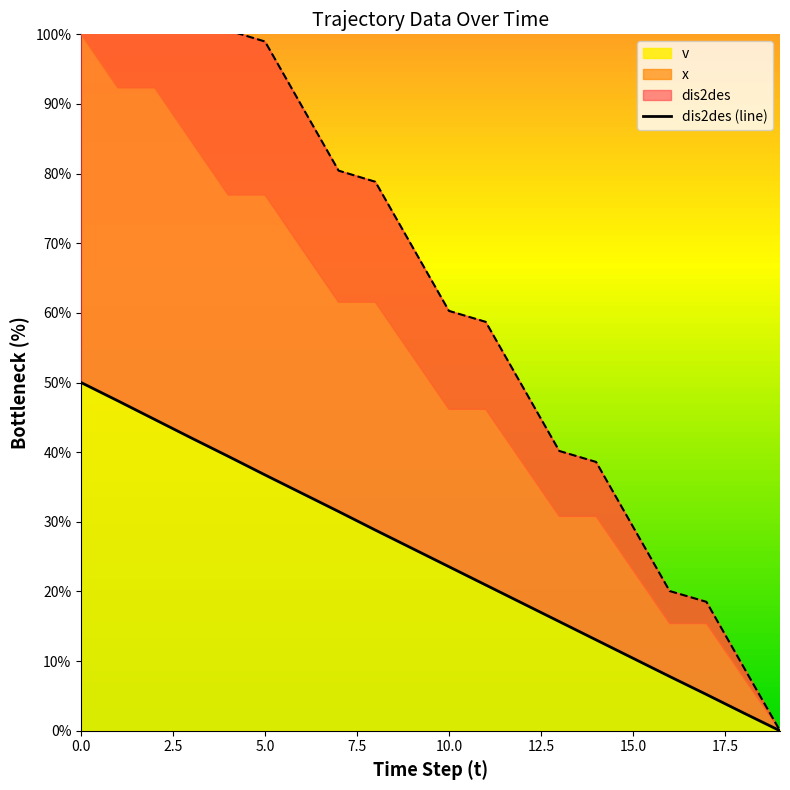

Approximately how many times larger is the value at 17 compared to 7.5?

0.1